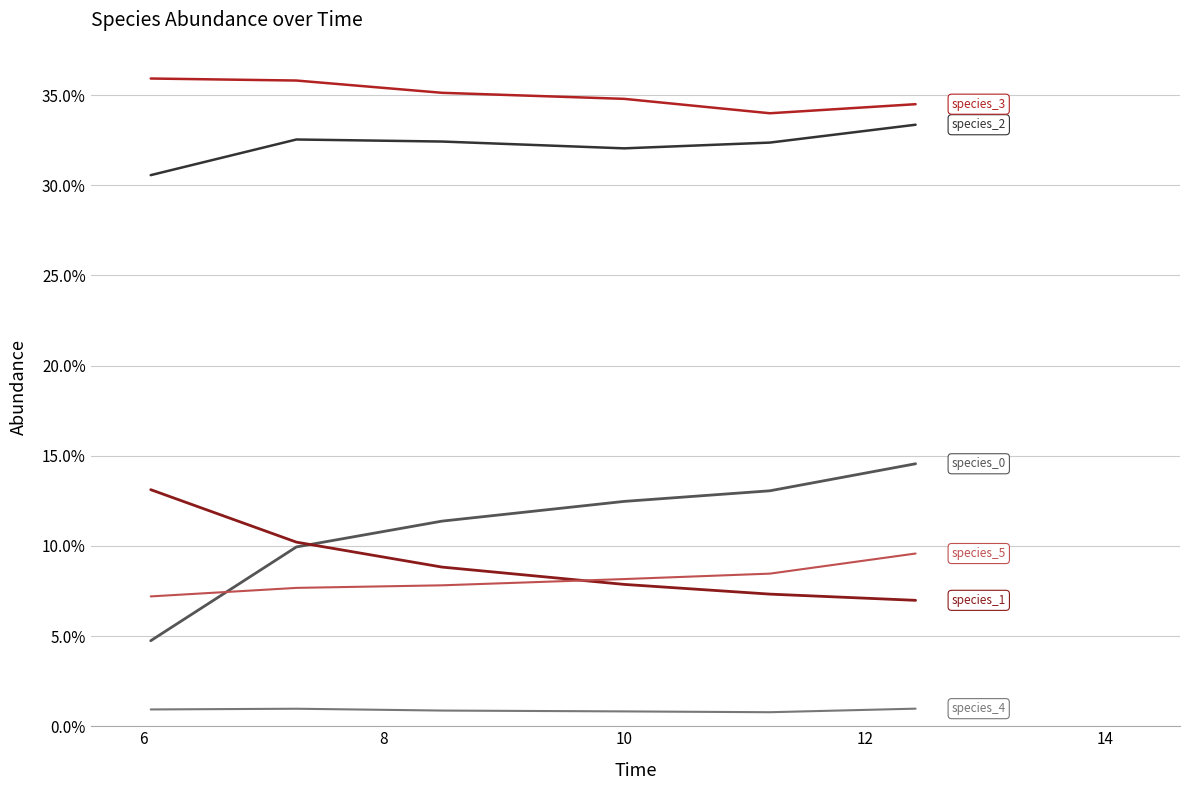

Does the chart have visible grid lines?

Yes